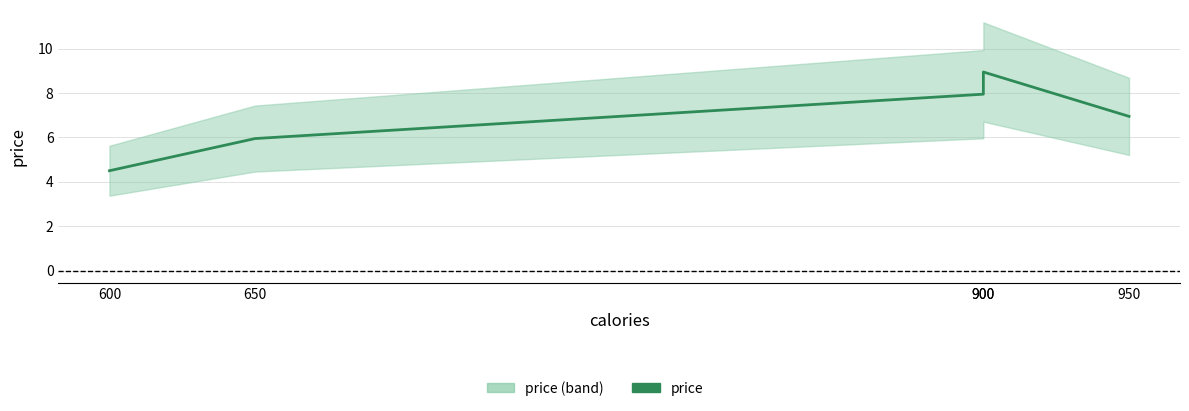

How many data points does each series have?

5